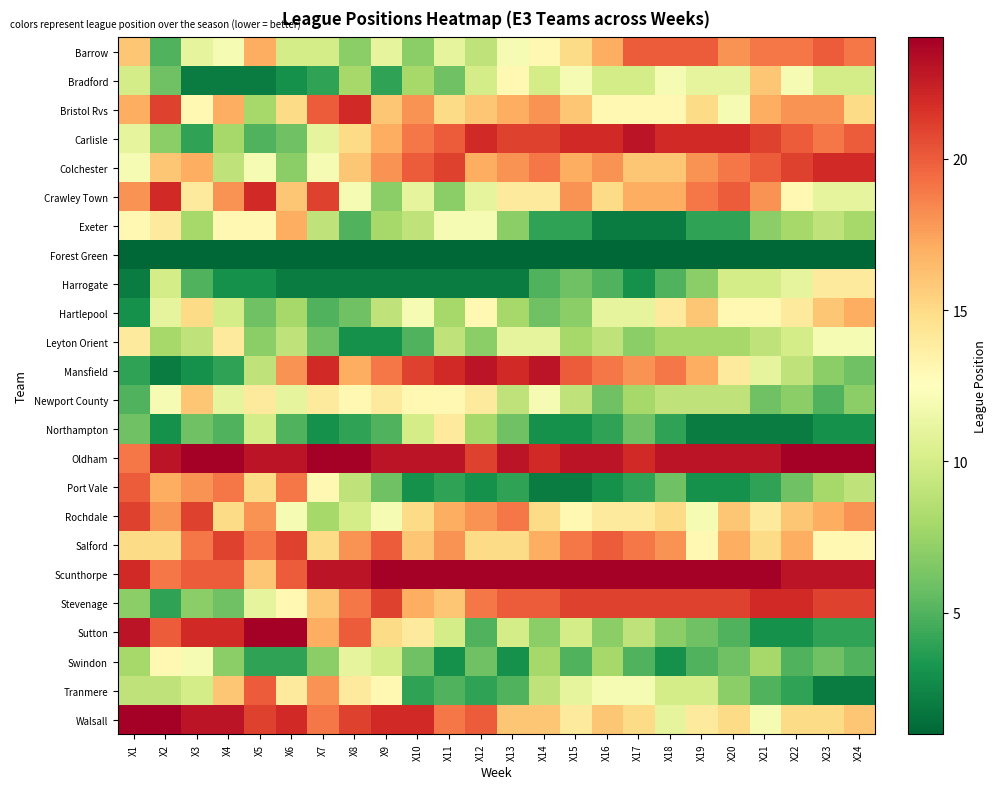

Which has a higher value, X24 or X18?

X18